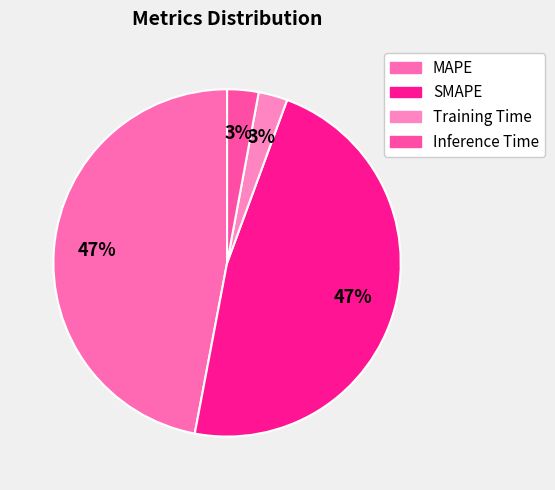

To the nearest percent, what portion does Training Time represent?

3%